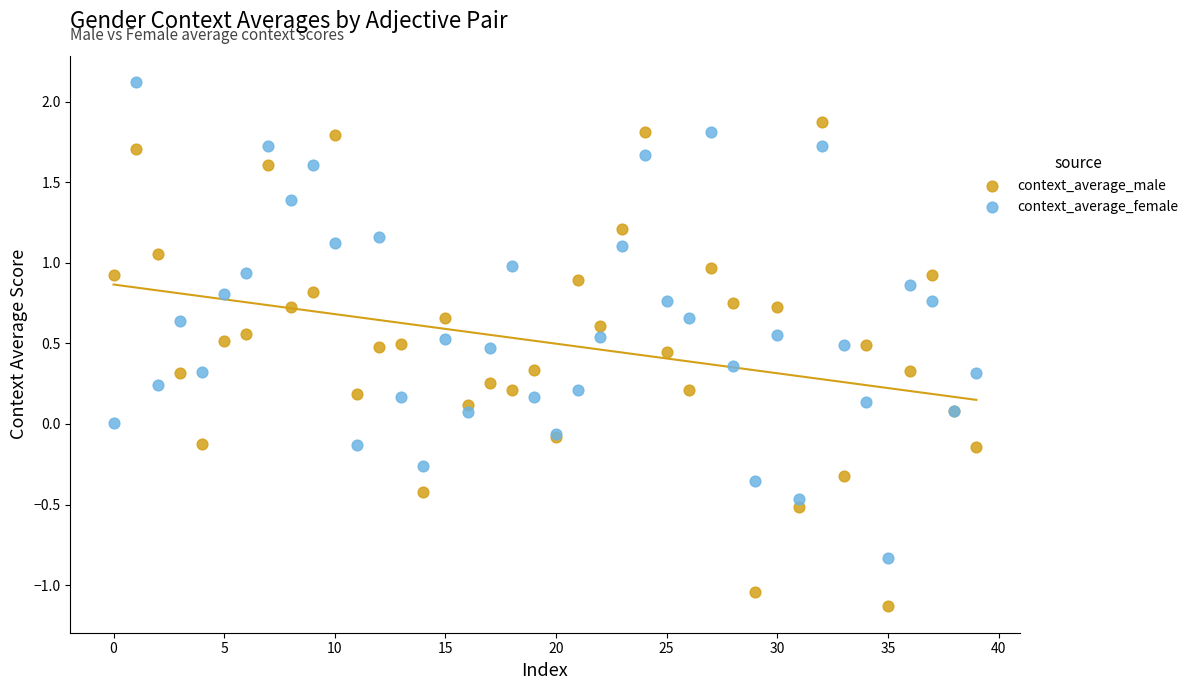

Which series contains the lowest Y value?

context_average_male